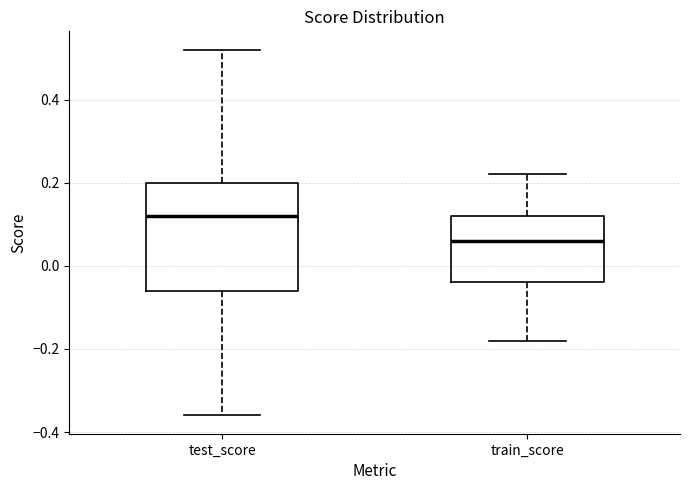

Reading left to right, transcribe this box plot: for each box, give where its median line is, the range the box spans, and where its two whiskers end, as read against the y-axis. The values are not printed on the chart, so give them approximately, as read against the axis.

test_score: median 0.12, box -0.06 to 0.20, whiskers -0.36 to 0.52
train_score: median 0.06, box -0.04 to 0.12, whiskers -0.18 to 0.22